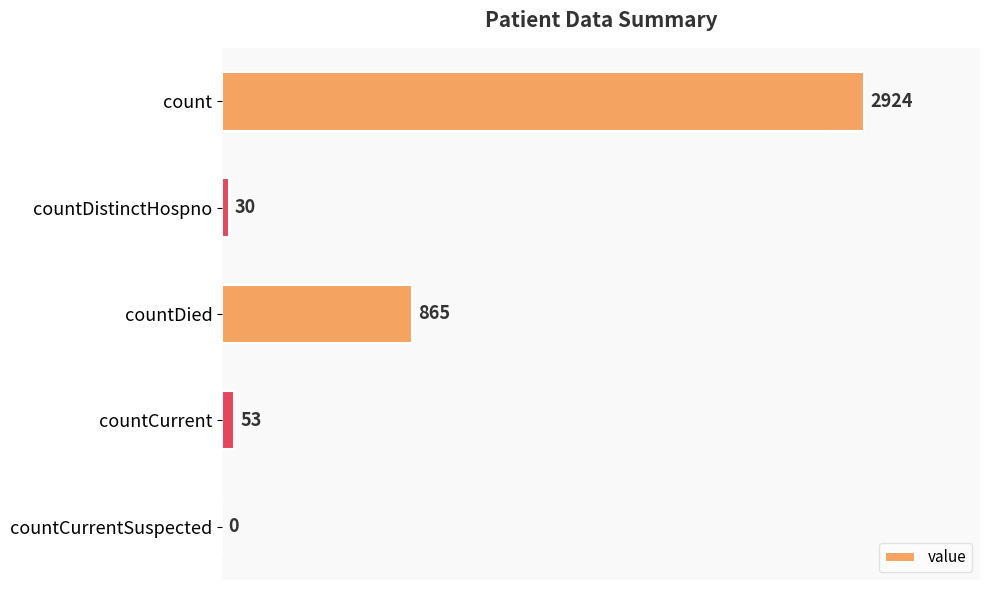

How many data points does each series have?

5